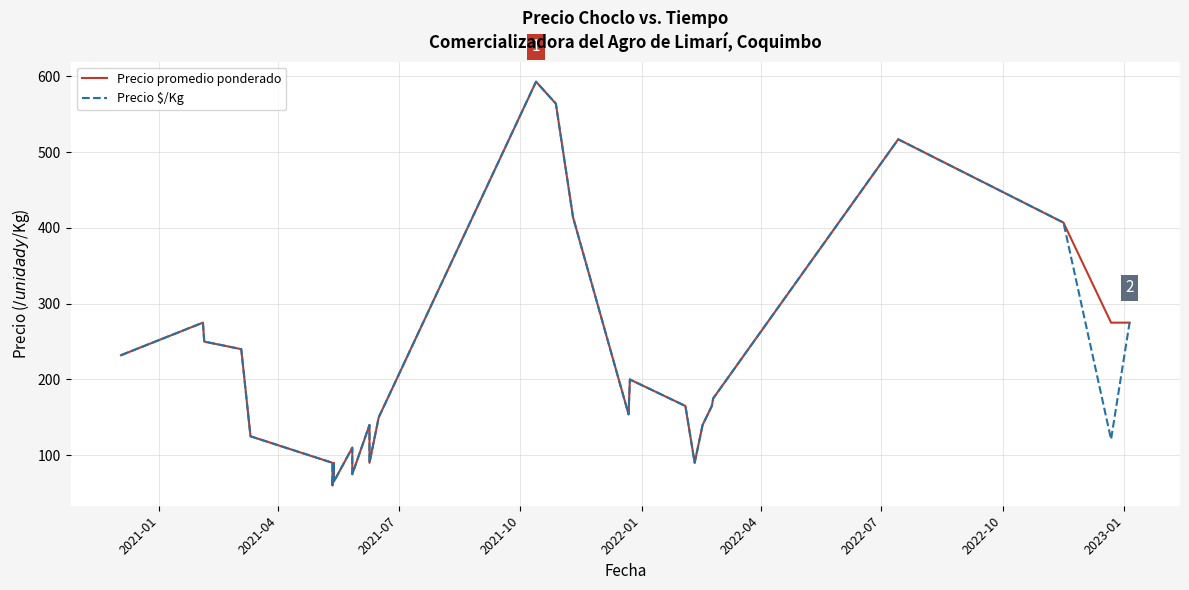

Reading left to right, list all the values displayed in this chart.

Precio promedio ponderado: 232	275	250	240	125	125	90	60	90	65	110	75	140	90	90	150	593	564	414	154	200	165	90	140	165	175	517	407	275	275
Precio $/Kg: 232	275	250	240	125	125	90	60	90	65	110	75	140	129	90	150	593	564	414	154	200	165	90	140	165	175	517	407	121	275